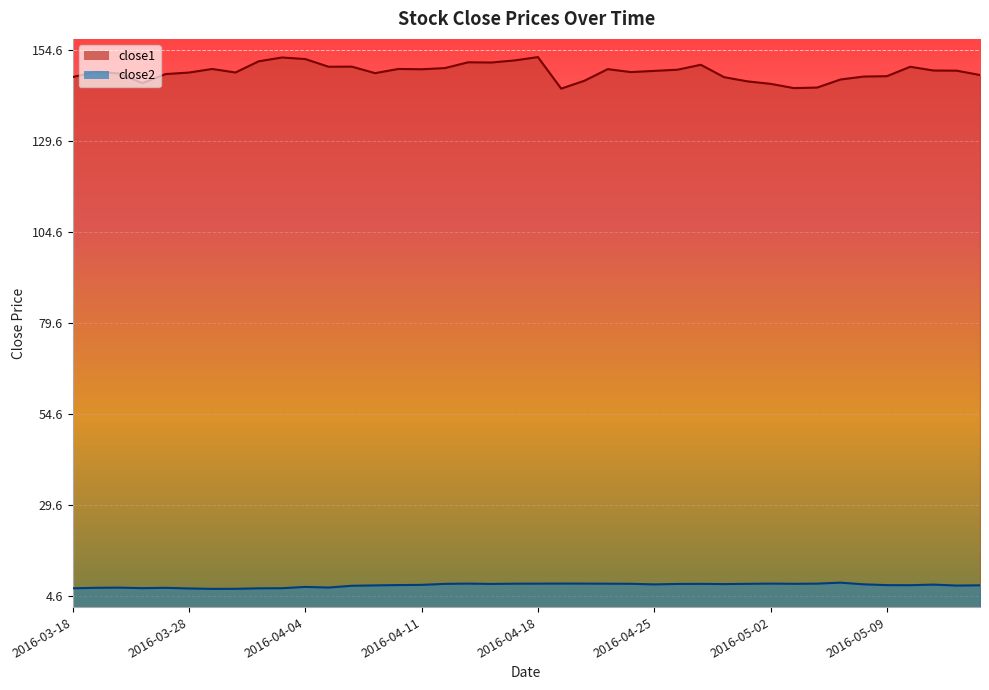

What are all the series names shown in the legend?

close1, close2